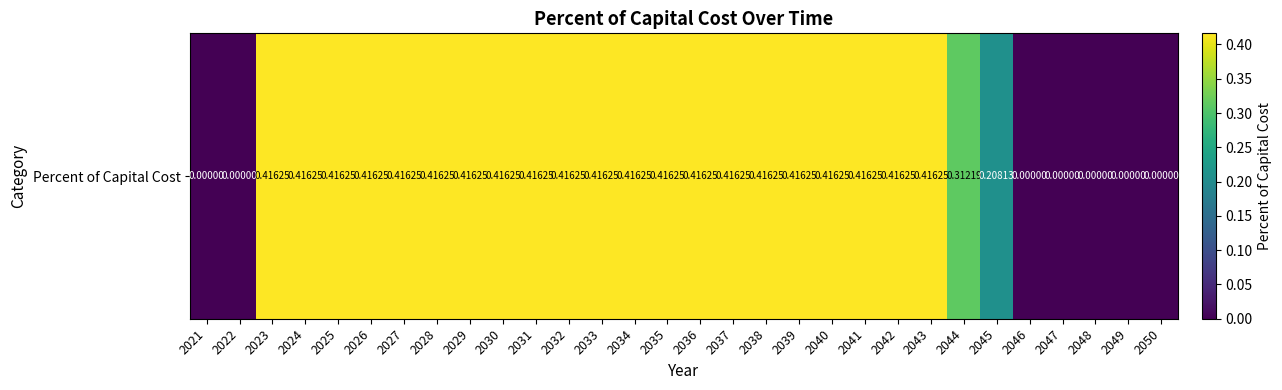

The chart shows a value of 0.2 at 2025. True or false?

False